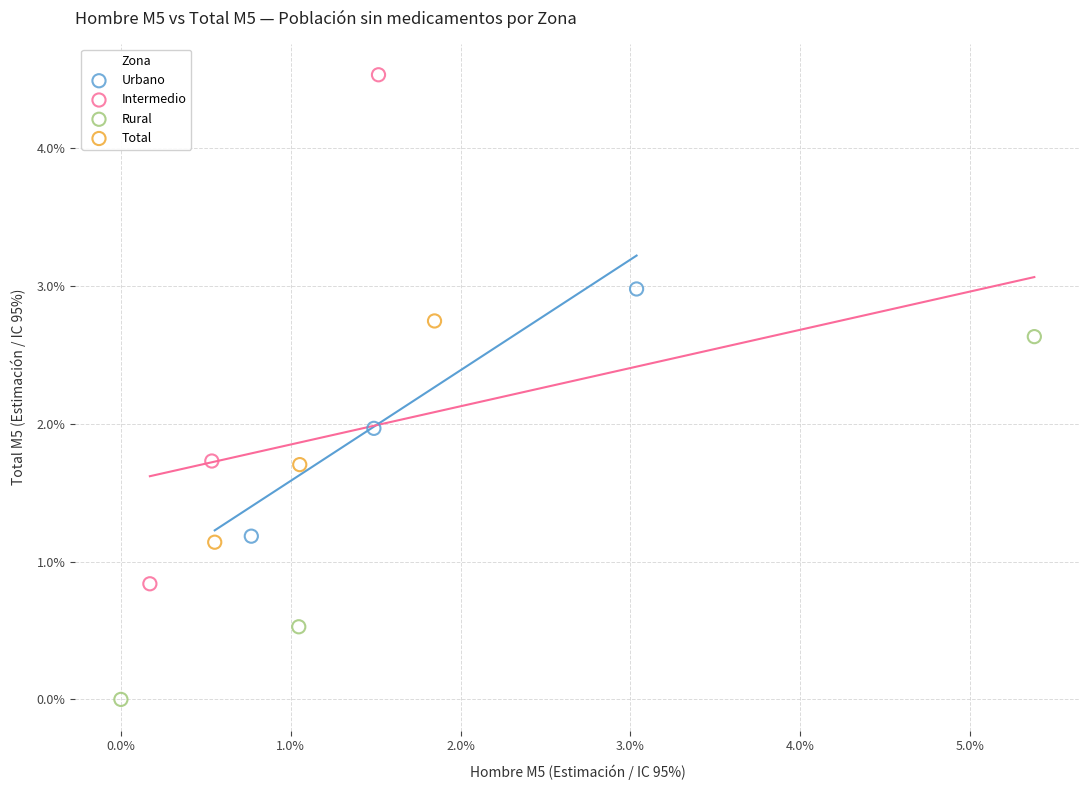

What are all the series names shown in the legend?

Urbano, Intermedio, Rural, Total